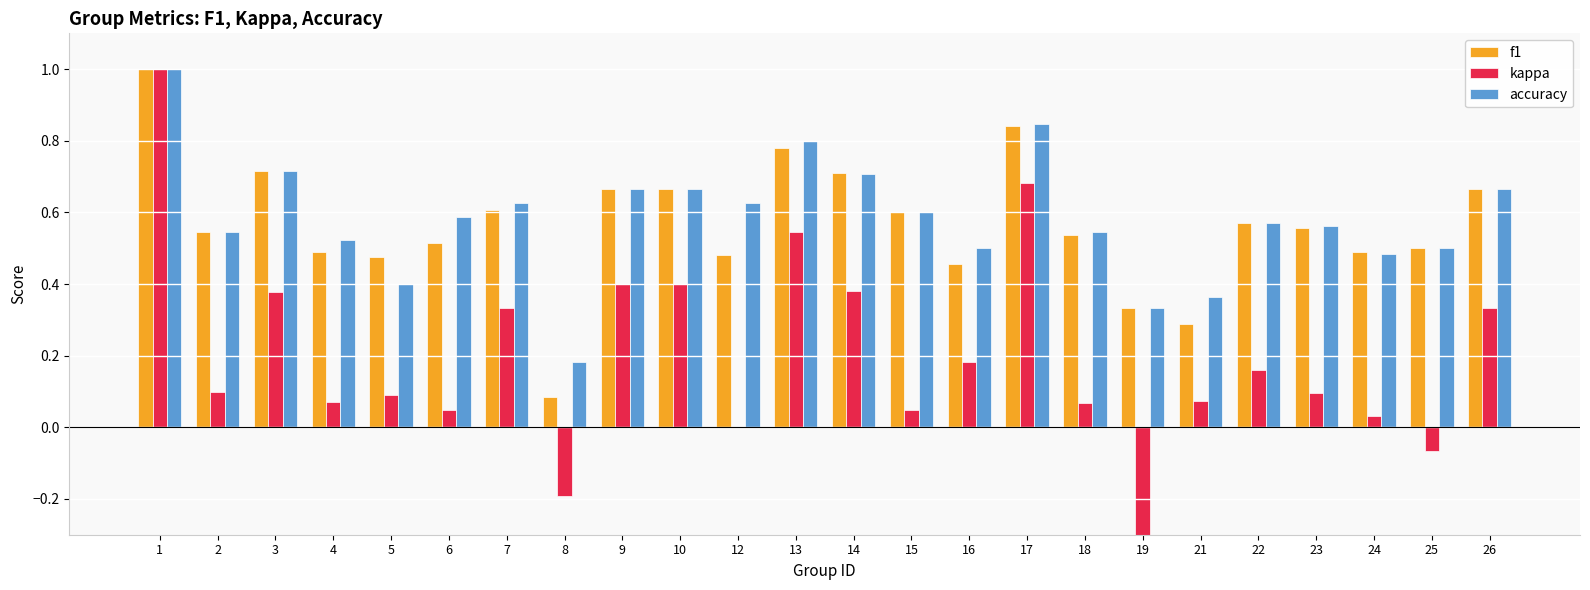

Which series has the largest total across all categories?

accuracy